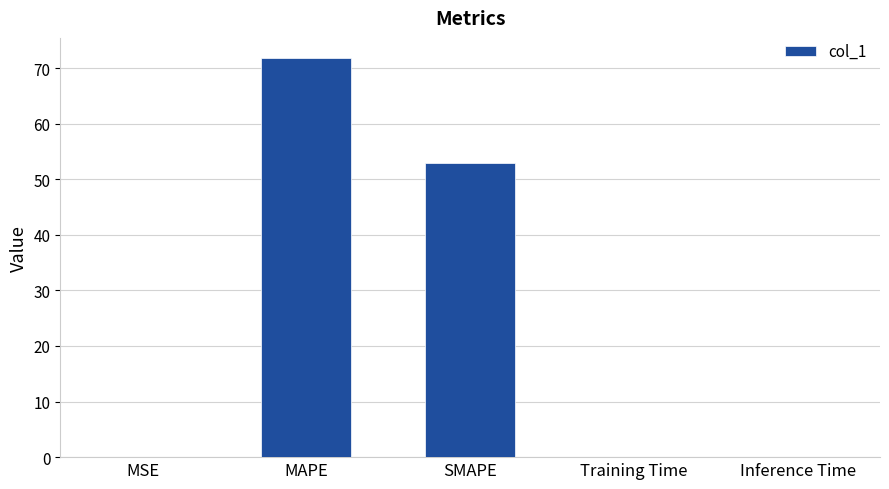

What is the approximate value at MAPE?

71.9